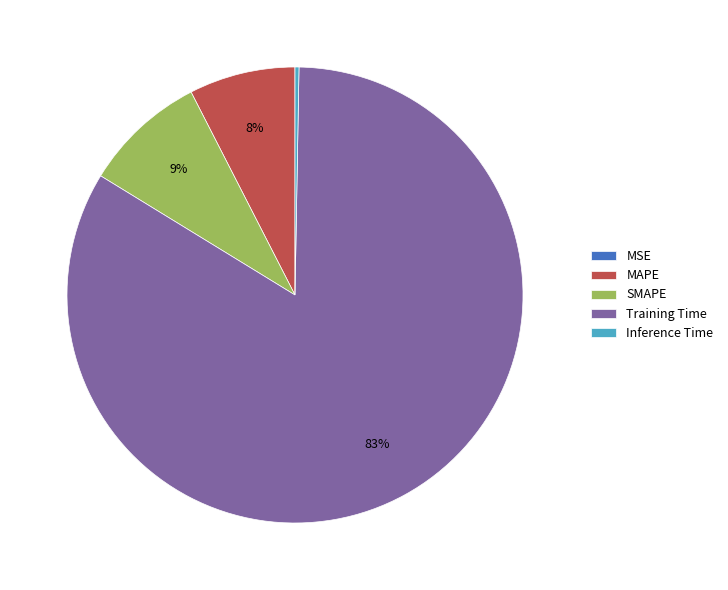

The Inference Time slice represents 14% of the pie. True or false?

False